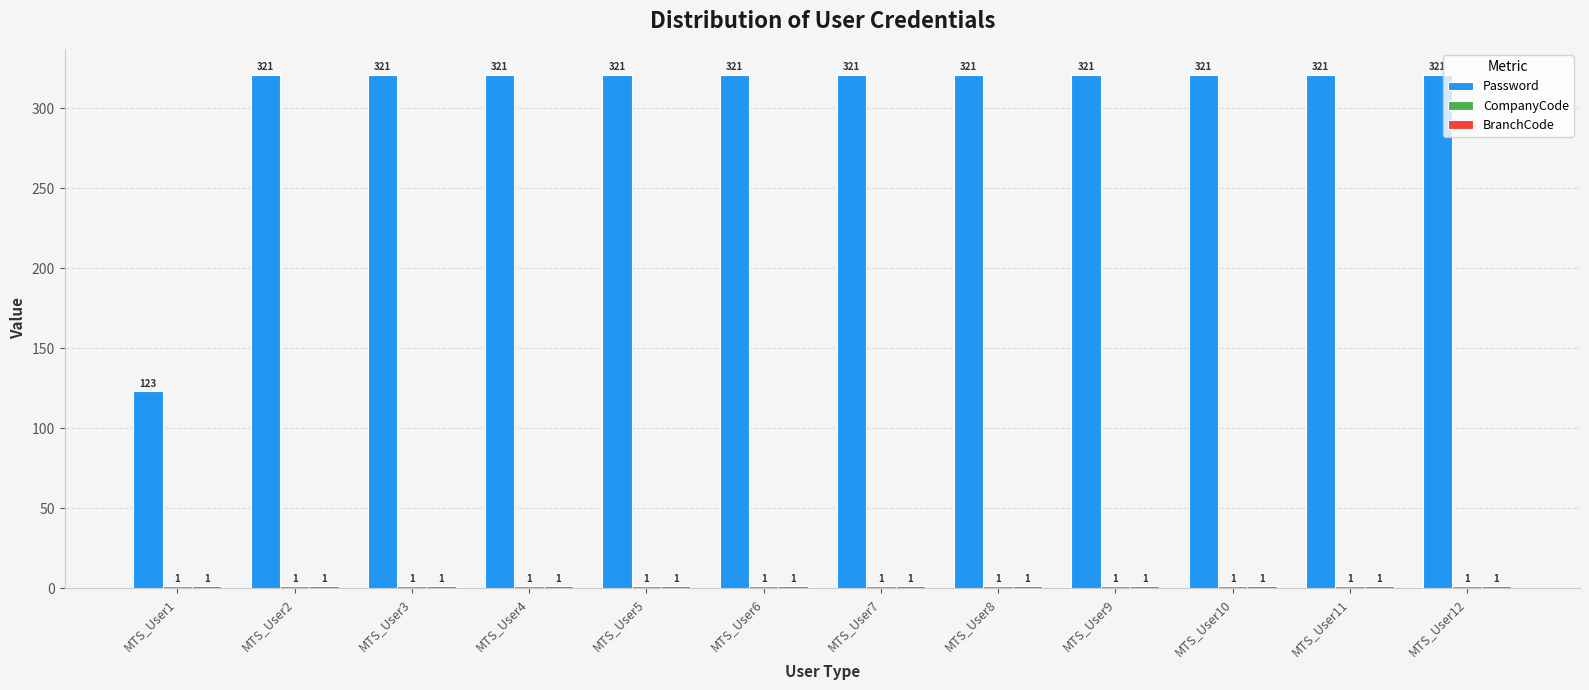

What is the highest value of the Password series?

321